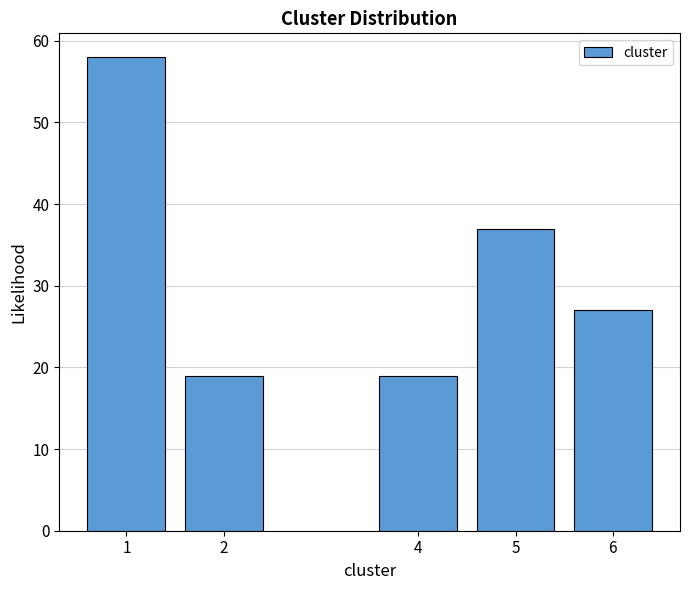

Reading left to right, extract all data points from this chart.

58	19	19	37	27